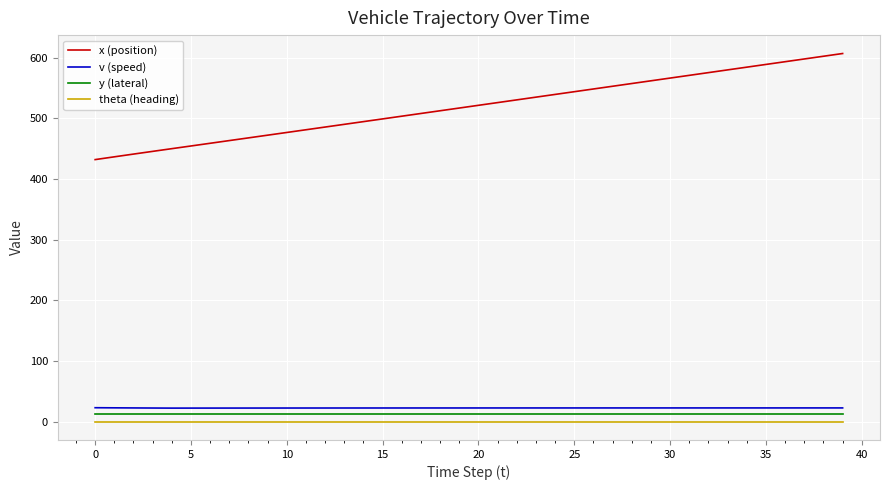

How many lines are shown in the chart?

4